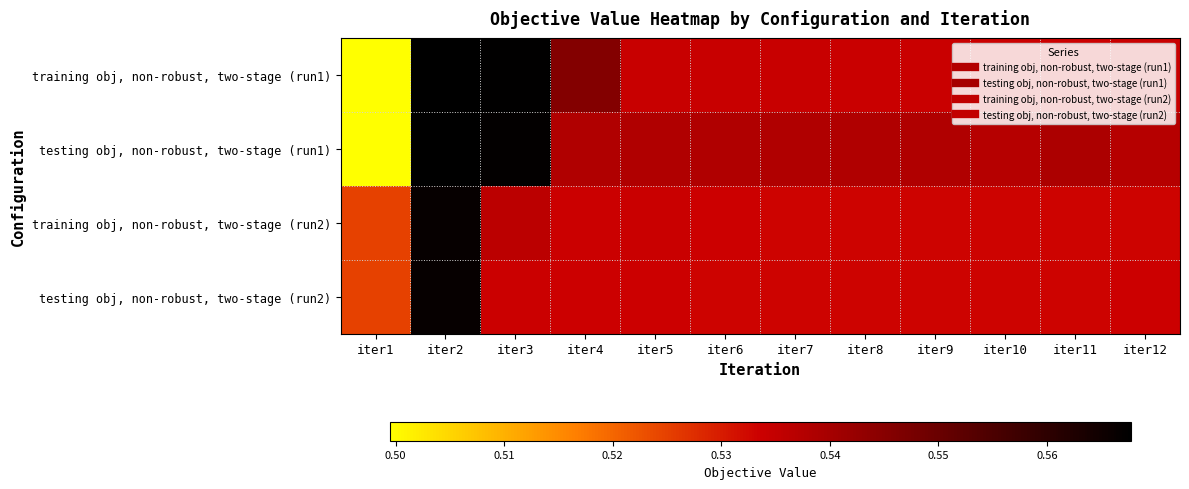

At iter8, list the series in order from largest to smallest.

testing obj, non-robust, two-stage (run1), training obj, non-robust, two-stage (run1), training obj, non-robust, two-stage (run2), testing obj, non-robust, two-stage (run2)